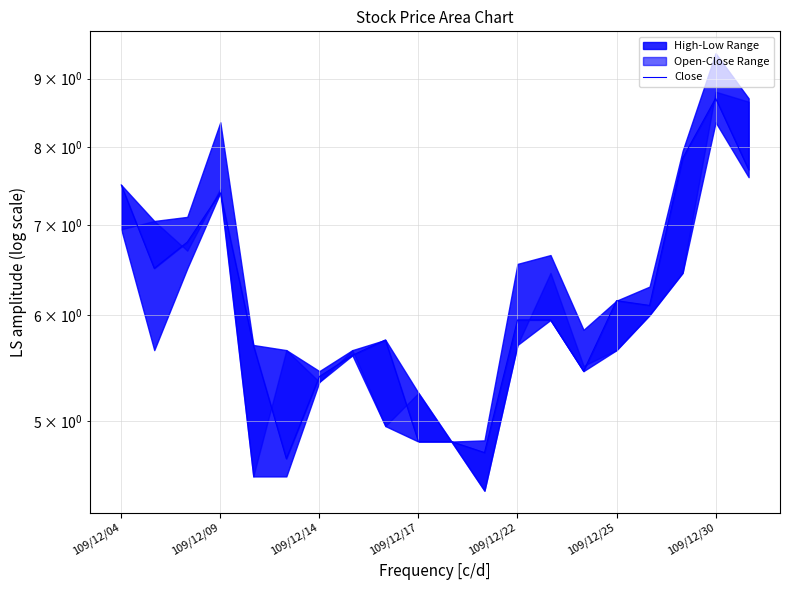

What is the label of the 5th point from the left?

109/12/22